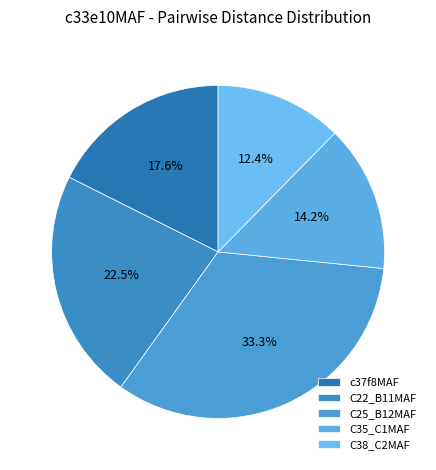

Rank the categories by value from lowest to highest.

C38_C2MAF, C35_C1MAF, c37f8MAF, C22_B11MAF, C25_B12MAF